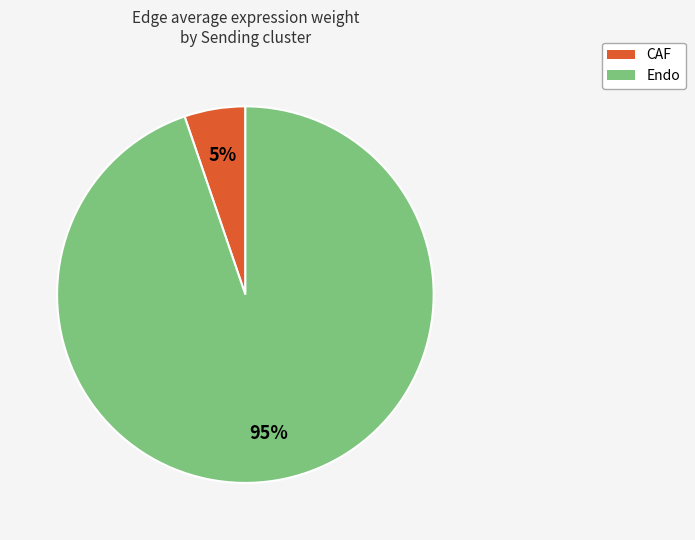

Is the sum of Endo and CAF greater than half?

Yes